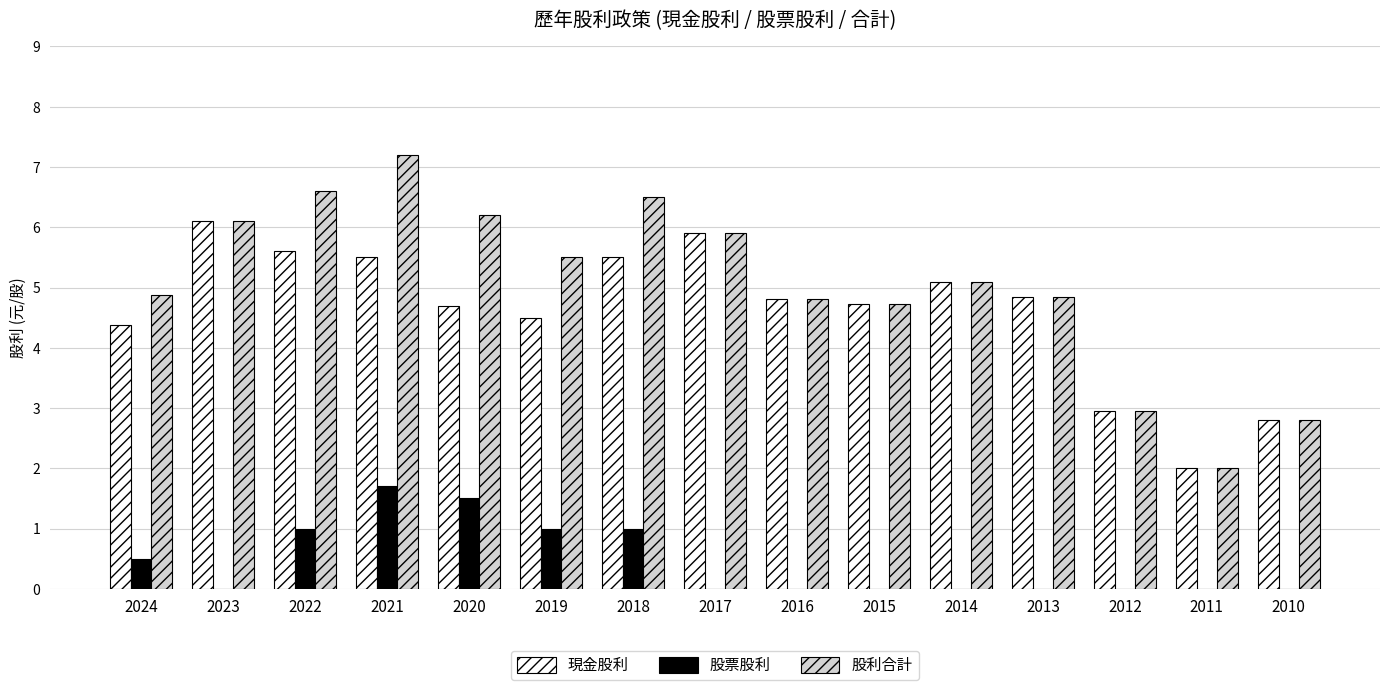

What are all the series names shown in the legend?

現金股利, 股票股利, 股利合計